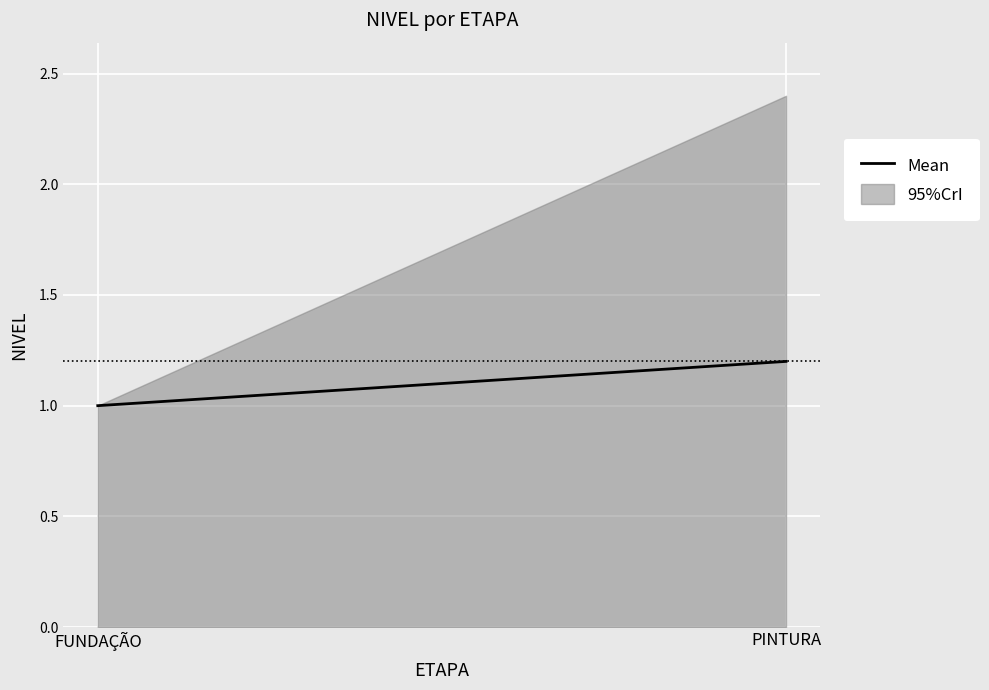

What is the sum of all values?

3.4